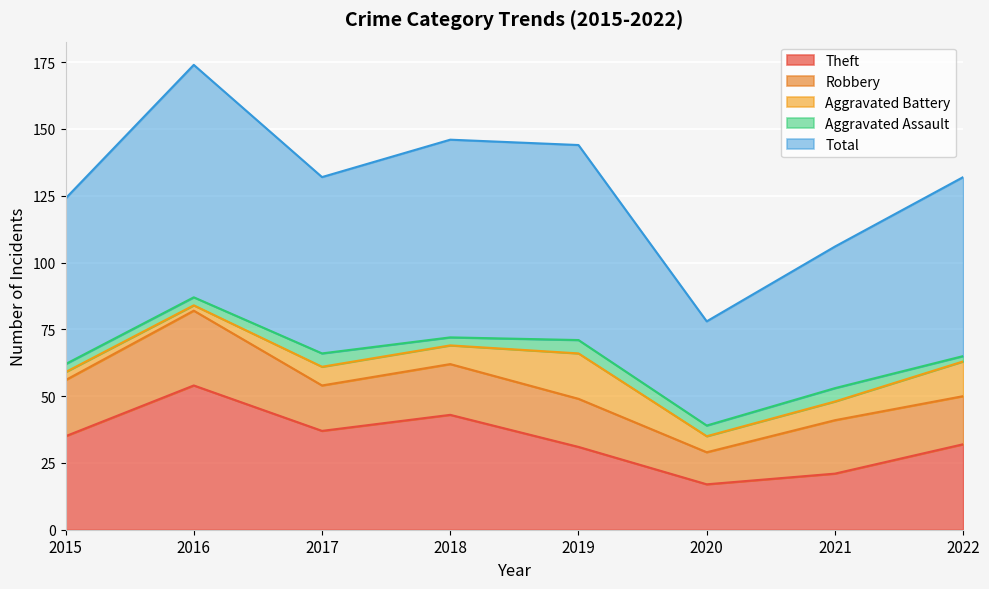

What is the maximum value for Theft?

54